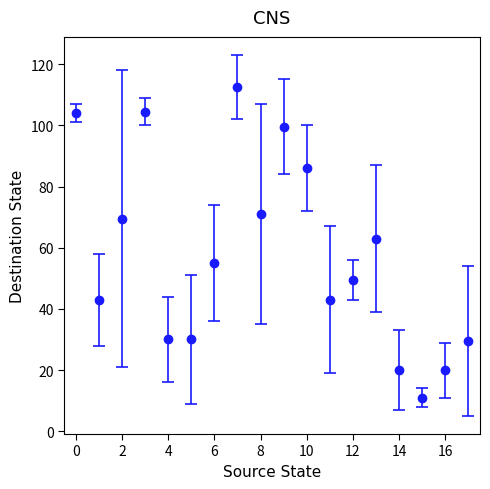

True or false: the data has more than 1 interior local peaks.

True